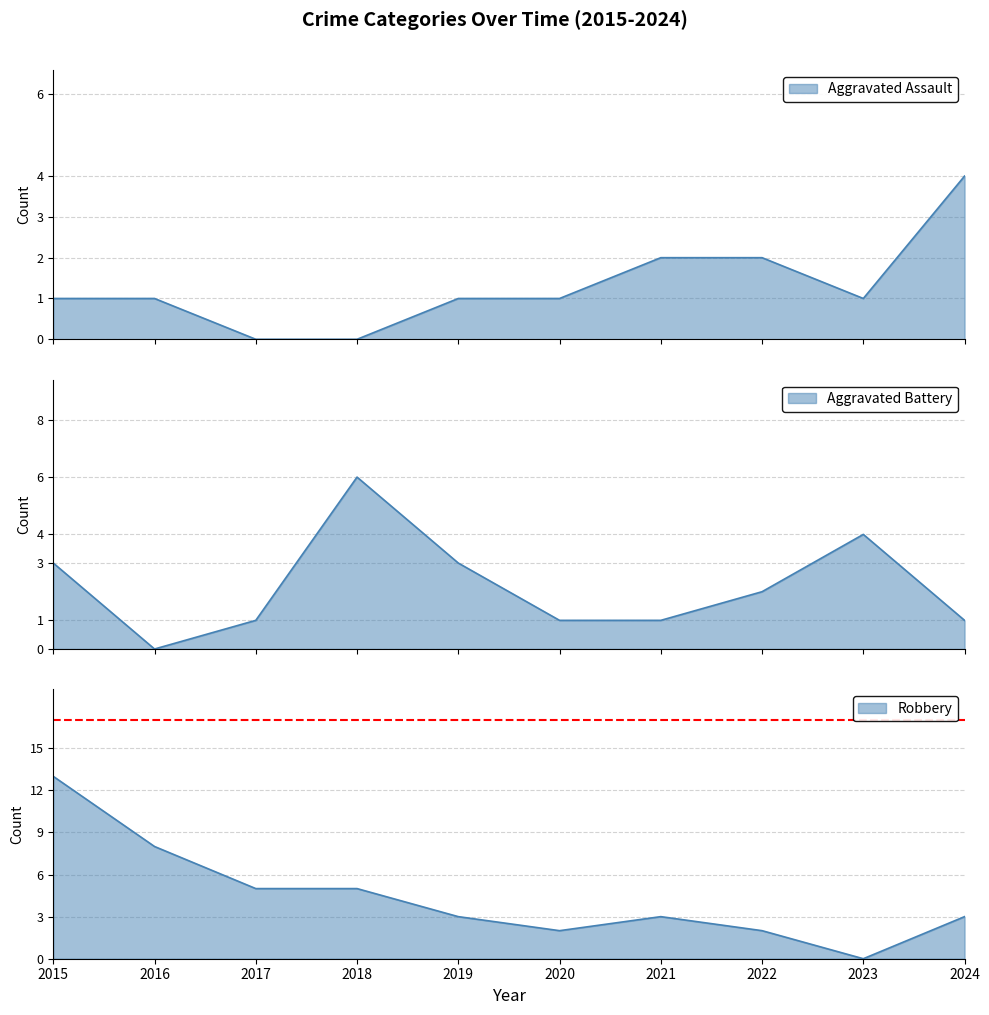

At which label does Aggravated Assault reach its peak?

2024